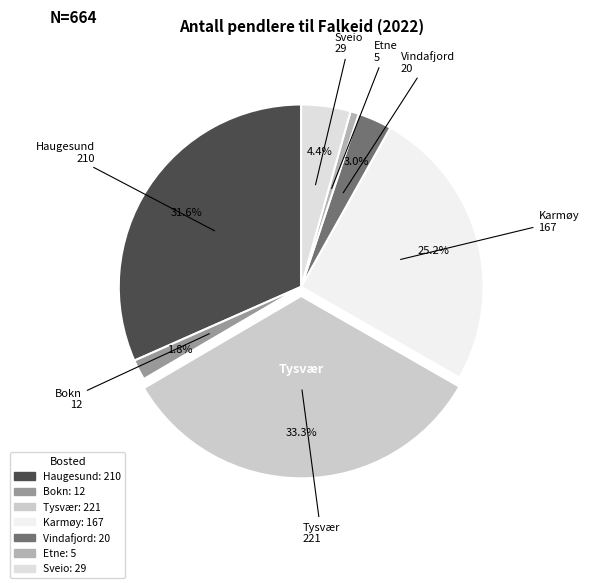

Rank the categories by value from highest to lowest.

Tysvær, Haugesund, Karmøy, Sveio, Vindafjord, Bokn, Etne